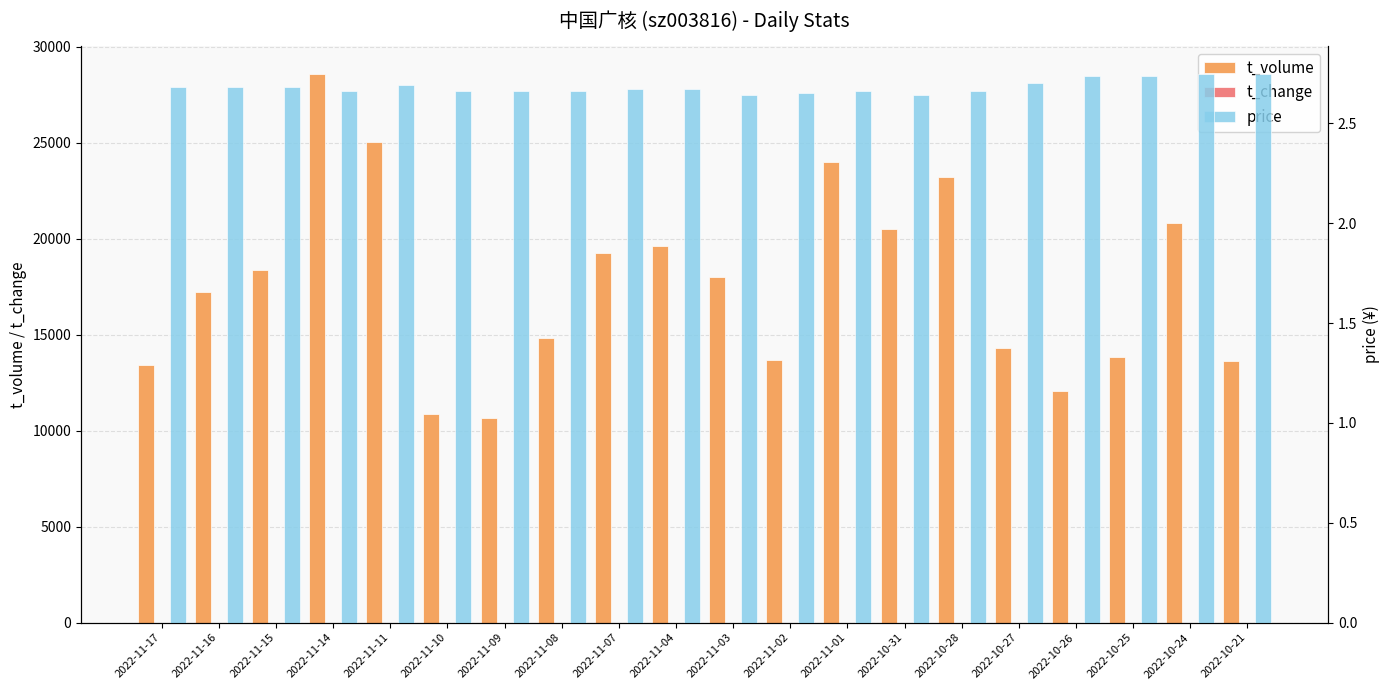

Reading left to right, what are all the values shown in this chart?

t_volume: 2022-11-17=13416.0	2022-11-16=17220.0	2022-11-15=18386.0	2022-11-14=28610.0	2022-11-11=25031.0	2022-11-10=10894.0	2022-11-09=10636.0	2022-11-08=14804.0	2022-11-07=19250.0	2022-11-04=19606.0	2022-11-03=18022.0	2022-11-02=13698.0	2022-11-01=23981.0	2022-10-31=20494.0	2022-10-28=23217.0	2022-10-27=14306.0	2022-10-26=12074.0	2022-10-25=13837.0	2022-10-24=20818.0	2022-10-21=13653.0
t_change: 2022-11-17=0.1	2022-11-16=0.2	2022-11-15=0.2	2022-11-14=0.3	2022-11-11=0.2	2022-11-10=0.1	2022-11-09=0.1	2022-11-08=0.1	2022-11-07=0.2	2022-11-04=0.2	2022-11-03=0.2	2022-11-02=0.1	2022-11-01=0.2	2022-10-31=0.2	2022-10-28=0.2	2022-10-27=0.1	2022-10-26=0.1	2022-10-25=0.1	2022-10-24=0.2	2022-10-21=0.1
price: 2022-11-17=2.7	2022-11-16=2.7	2022-11-15=2.7	2022-11-14=2.7	2022-11-11=2.7	2022-11-10=2.7	2022-11-09=2.7	2022-11-08=2.7	2022-11-07=2.7	2022-11-04=2.7	2022-11-03=2.6	2022-11-02=2.6	2022-11-01=2.7	2022-10-31=2.6	2022-10-28=2.7	2022-10-27=2.7	2022-10-26=2.7	2022-10-25=2.7	2022-10-24=2.8	2022-10-21=2.8